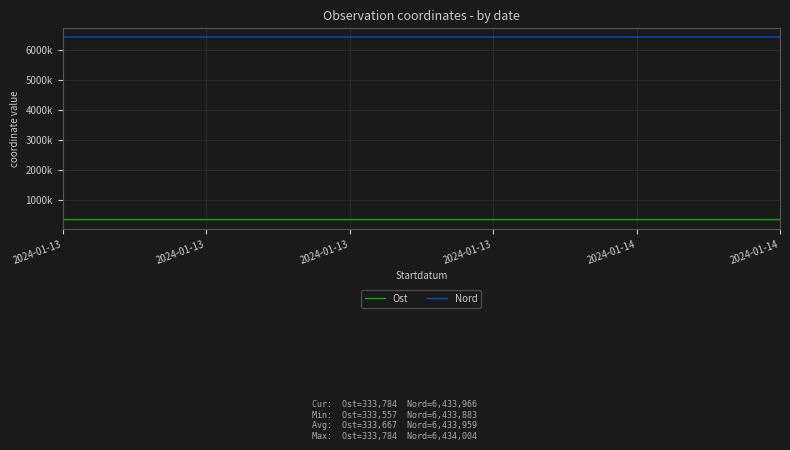

What are all the series names shown in the legend?

Ost, Nord